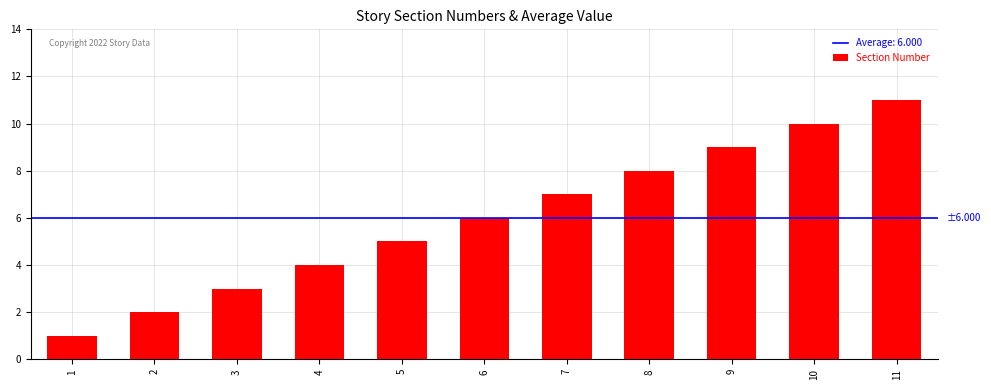

The chart shows a value of 6 at 10. True or false?

False